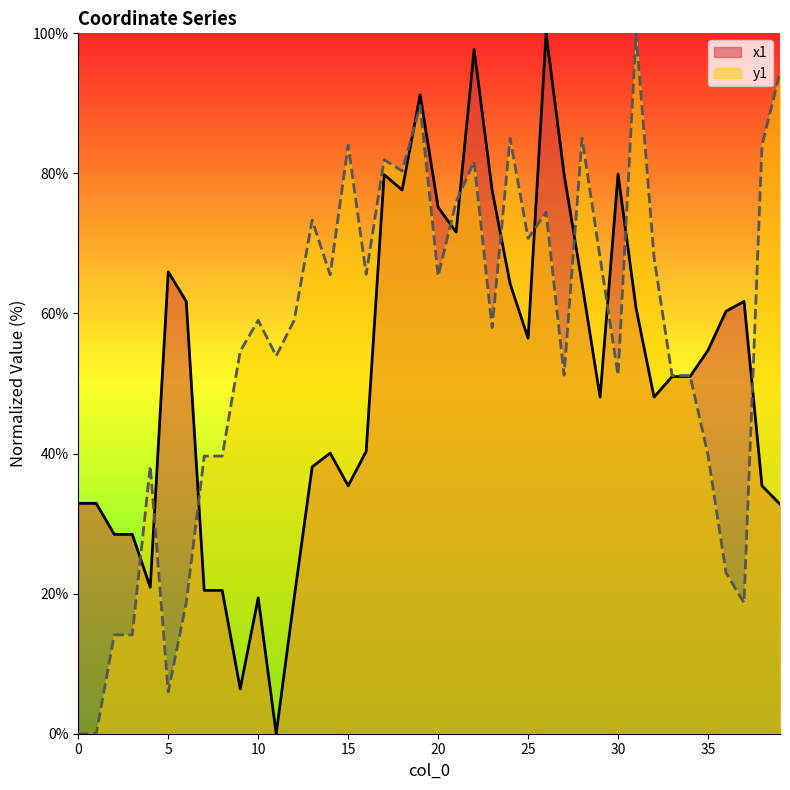

What is the difference between the y1 values at 25 and 16?

5.1